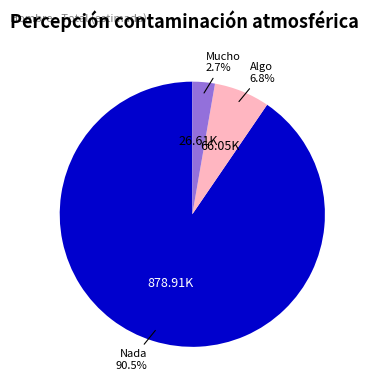

Does Algo represent more than half of the total?

No